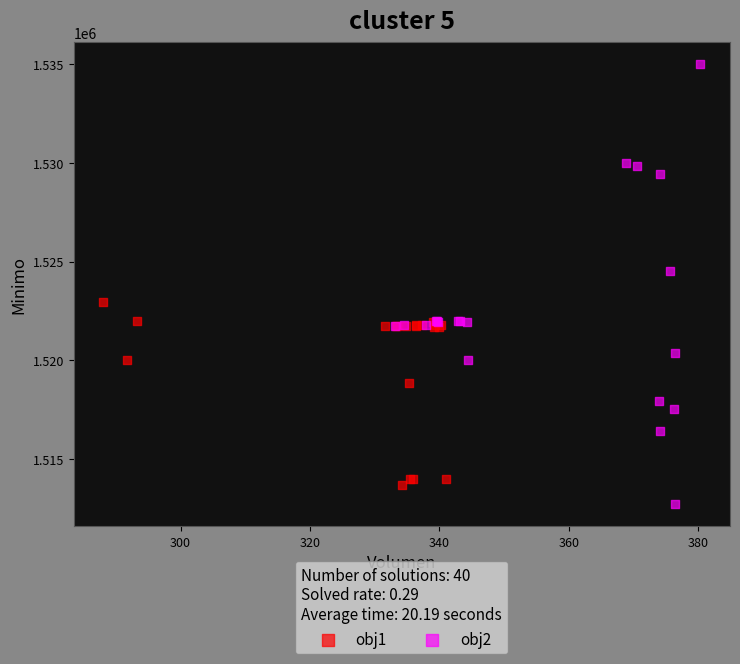

Which series contains the highest Y value?

obj2